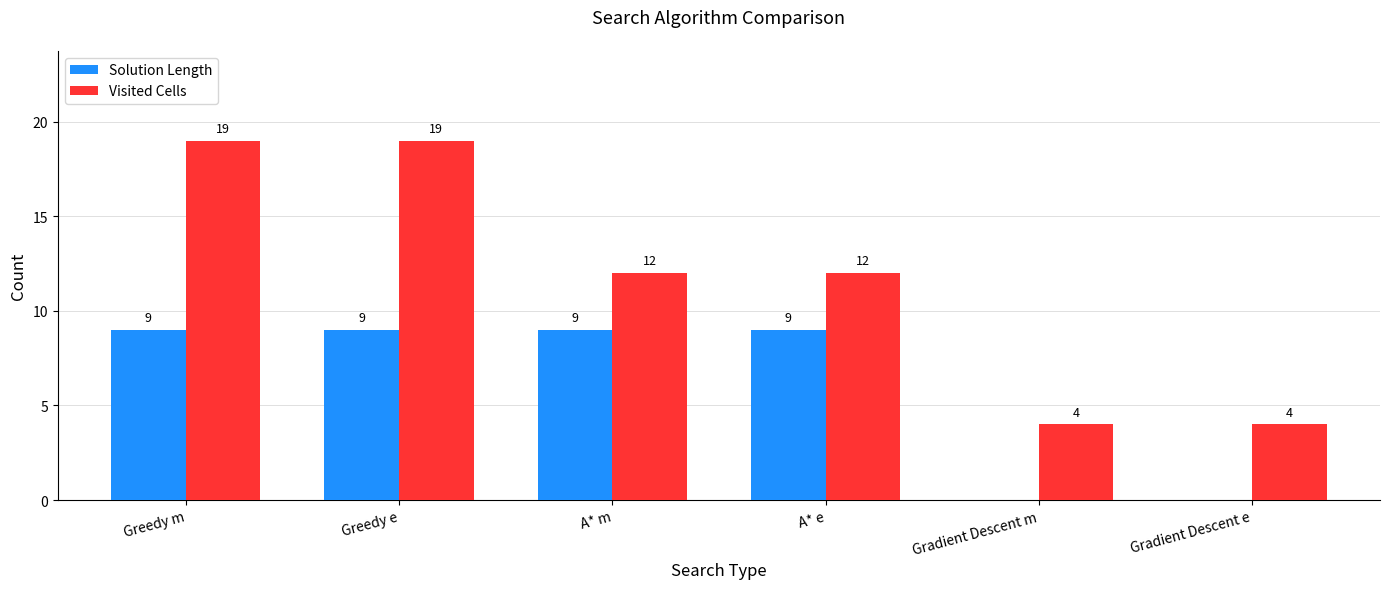

Between Greedy m and A* m, which series saw the biggest shift?

Visited Cells